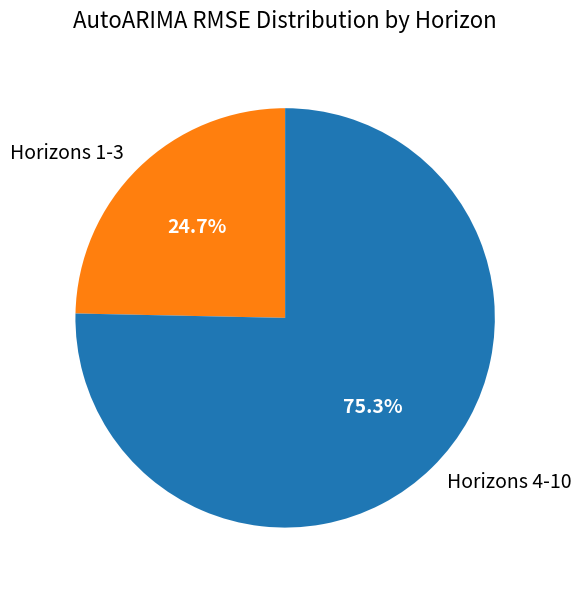

Rank the categories by value from lowest to highest.

Horizons 1-3, Horizons 4-10